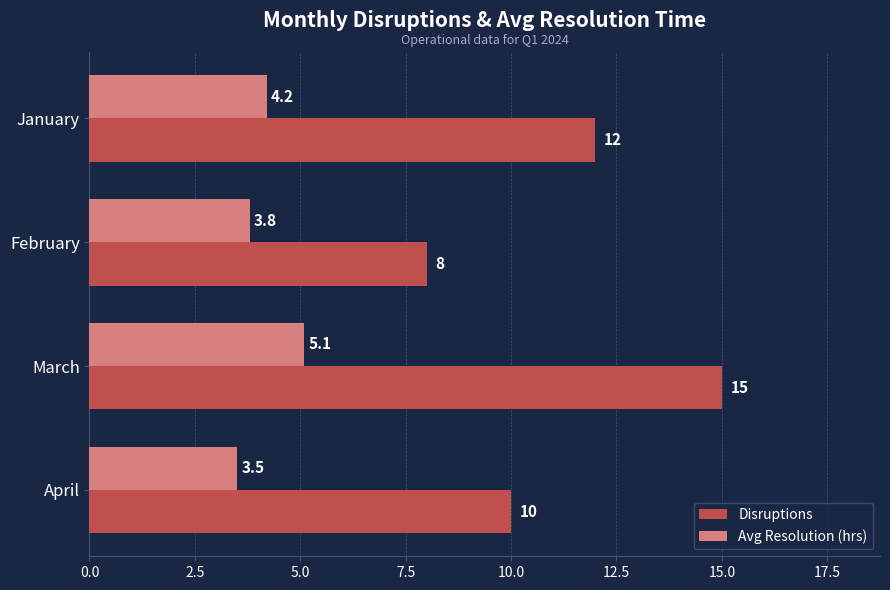

How many values in the Disruptions series are below 12?

2